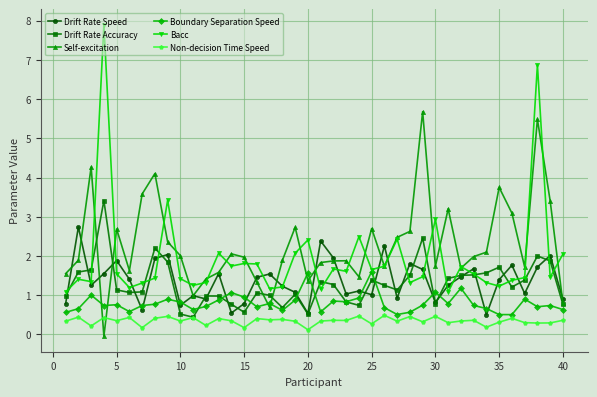

What is the difference between the second highest and second lowest values in the Self-excitation series?

4.8